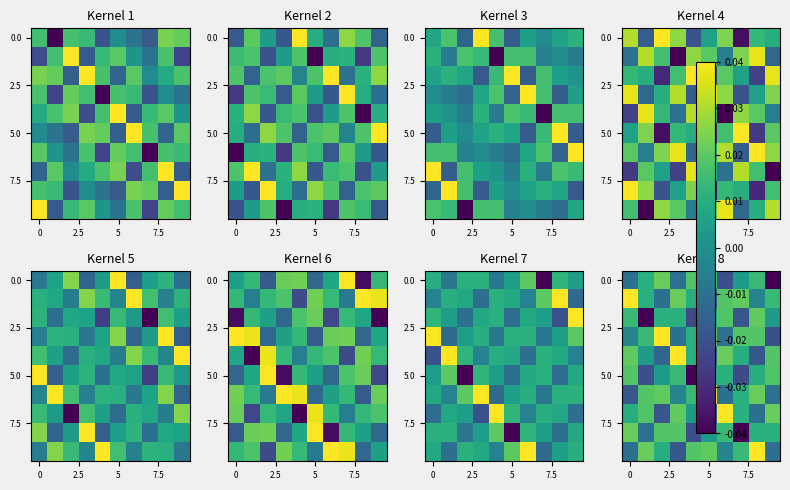

What is the difference between the highest and lowest values at 8?

0.1